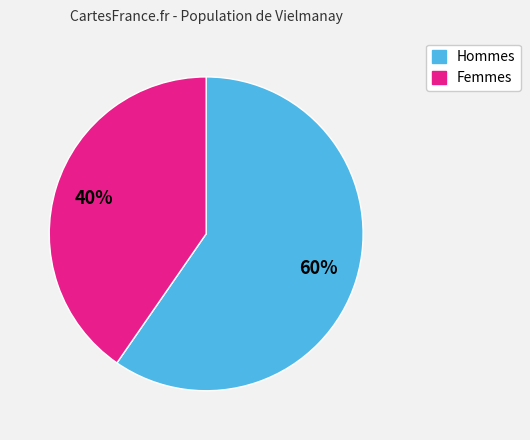

To the nearest percent, what is the average slice percentage?

50%